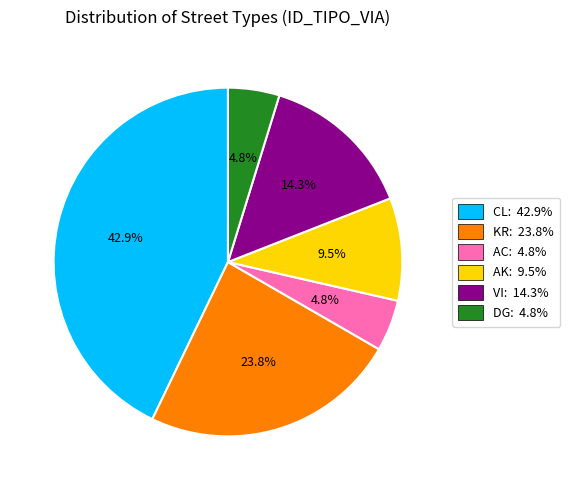

True or false: AK accounts for 16% of the total.

False